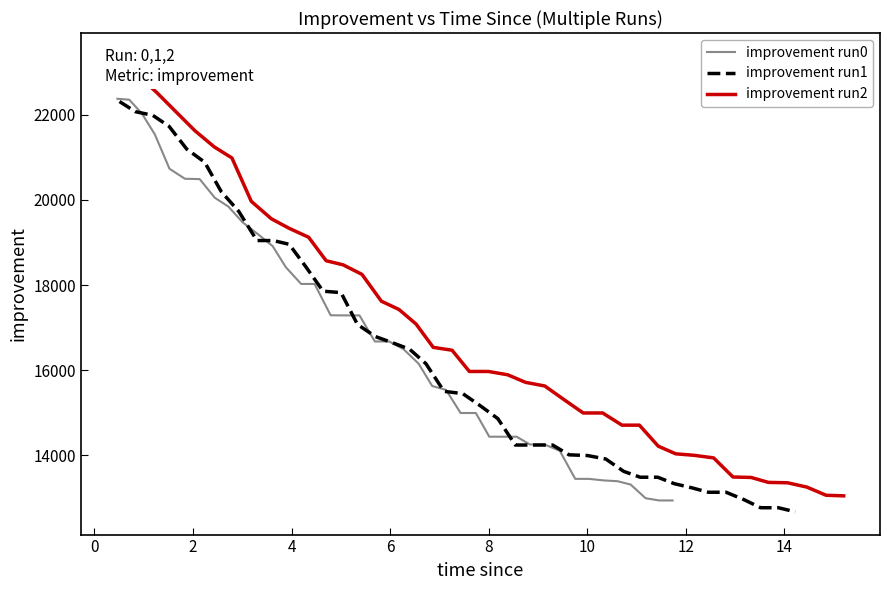

What is the lowest value of the improvement run0 series?

12938.1